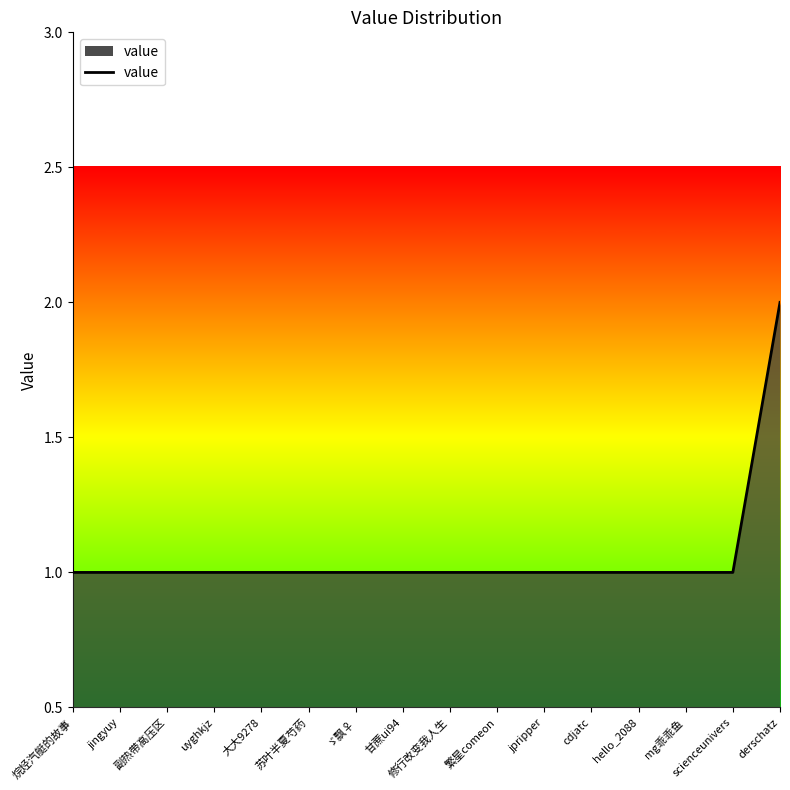

What position from the right is 苏叶半夏芍药?

11